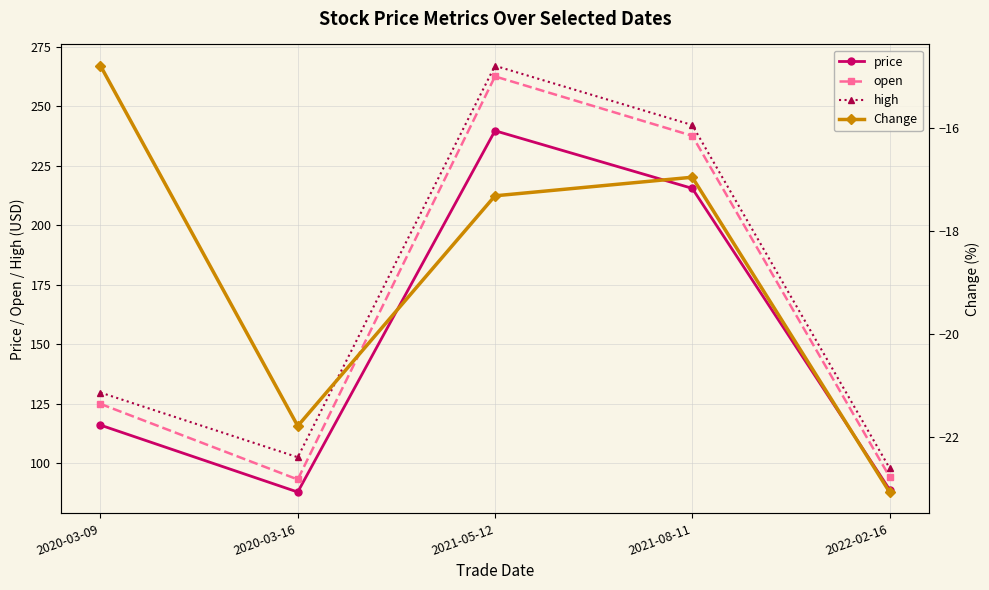

Is it true that price equals 45.6 at 2020-03-16?

False